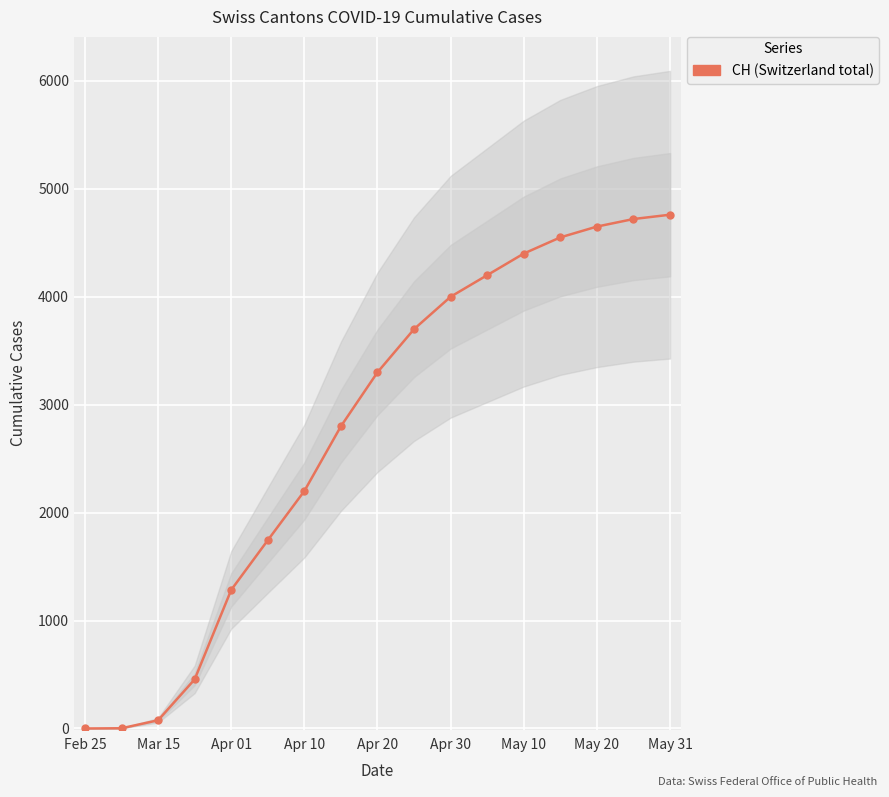

What is the difference between the maximum and second lowest values?

4758